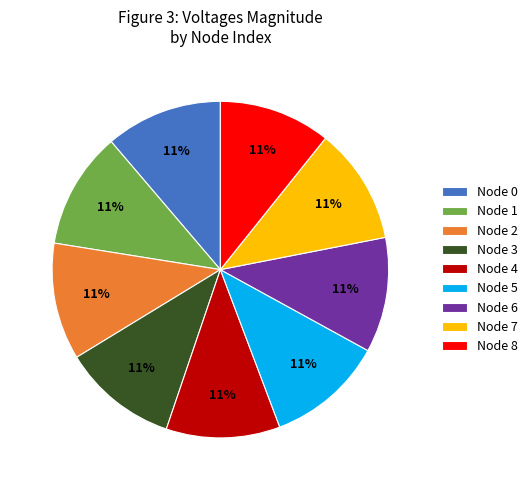

The Node 8 slice represents 18% of the pie. True or false?

False